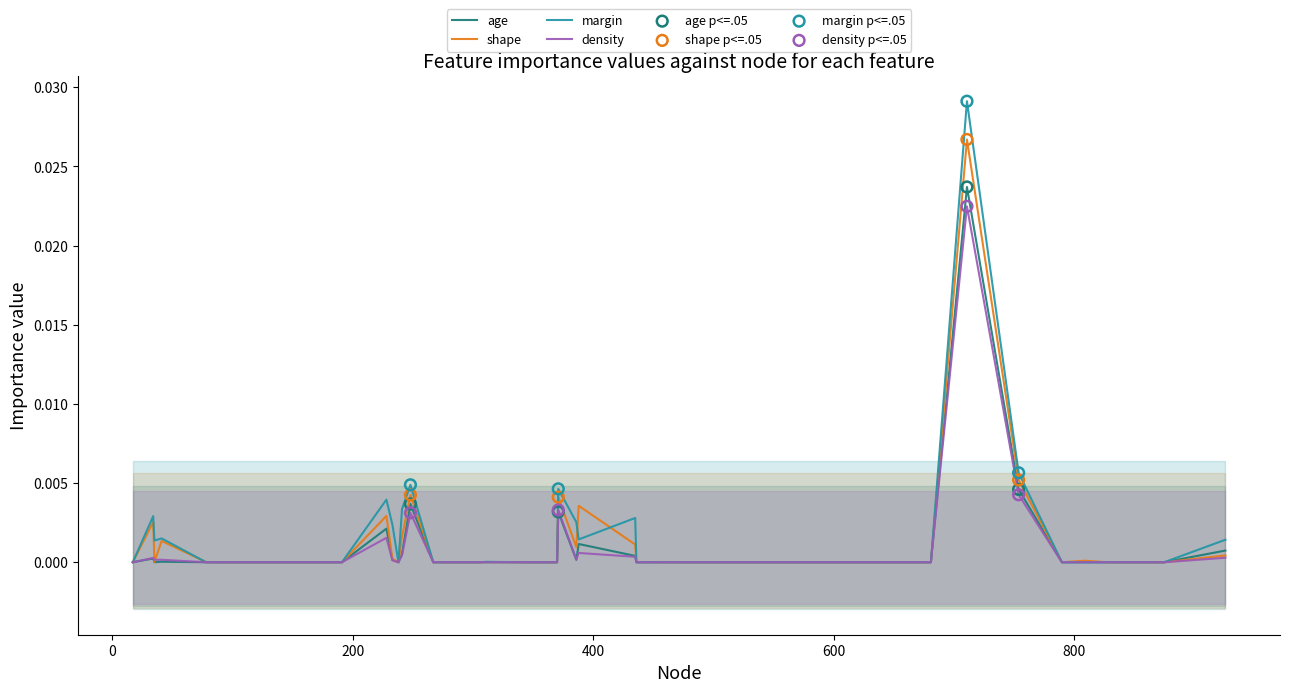

Which series contains the lowest Y value?

age